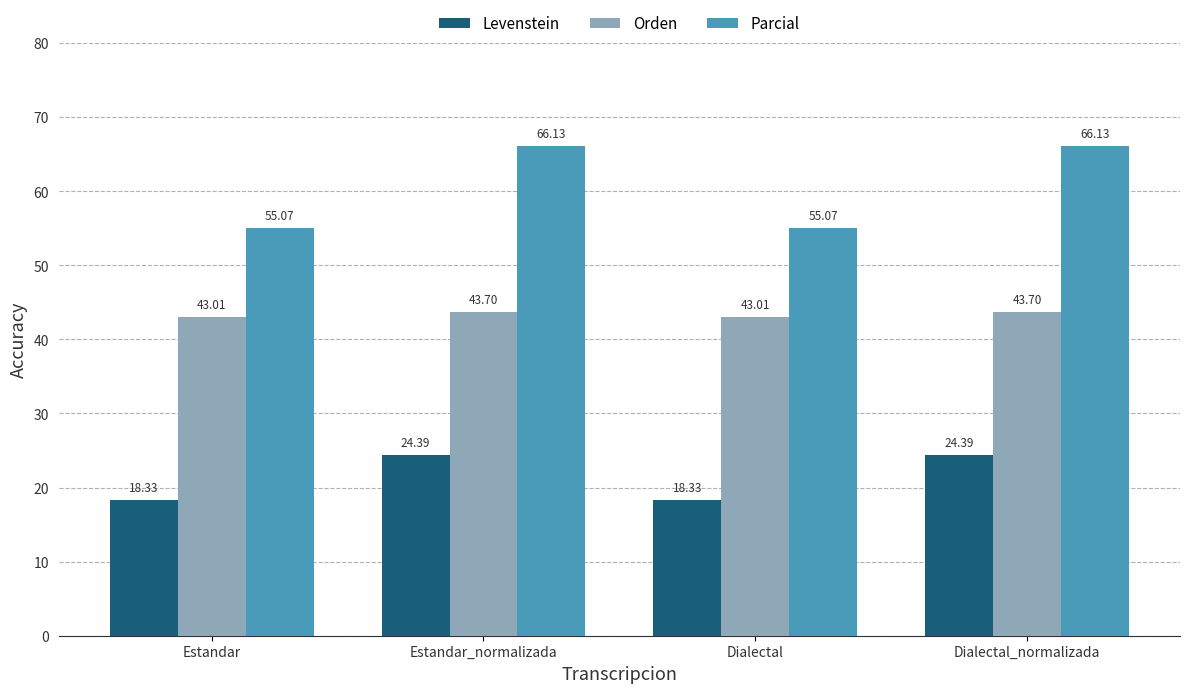

Reading left to right, what are all the values shown in this chart?

Levenstein: 18.3	24.4	18.3	24.4
Orden: 43.0	43.7	43.0	43.7
Parcial: 55.1	66.1	55.1	66.1